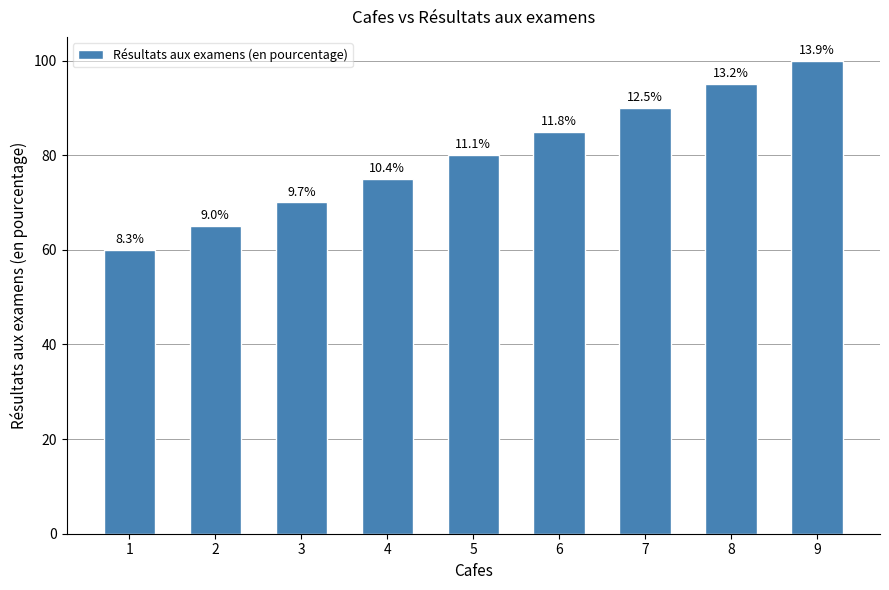

How many bars are there in total?

9